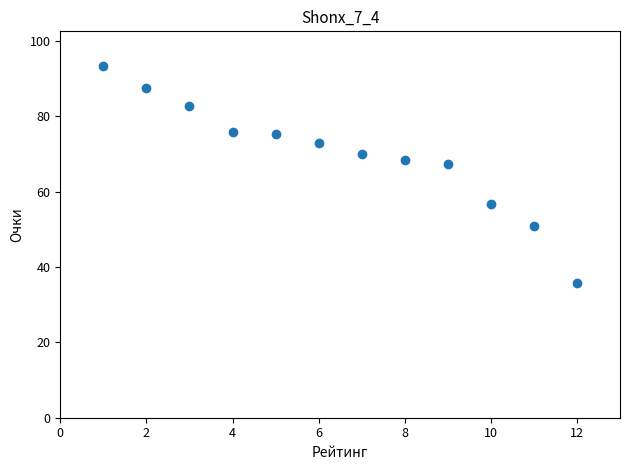

What is the average X value?

6.5